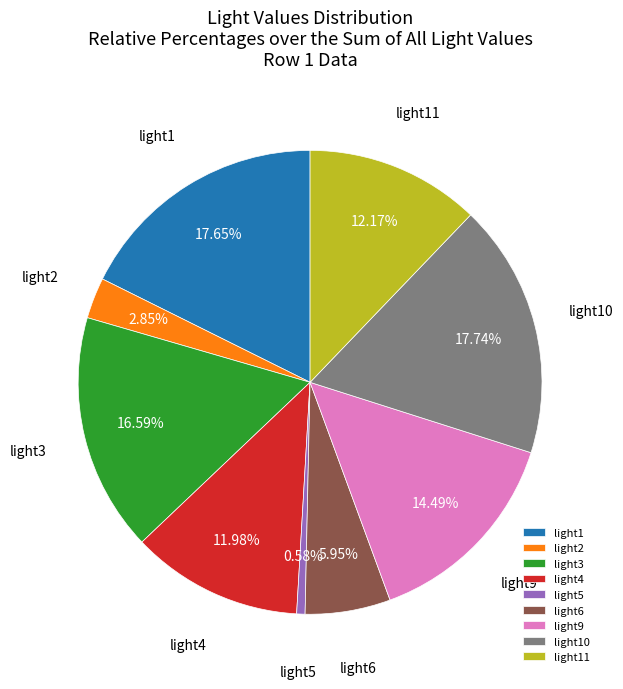

Is light4 the majority of the pie?

No